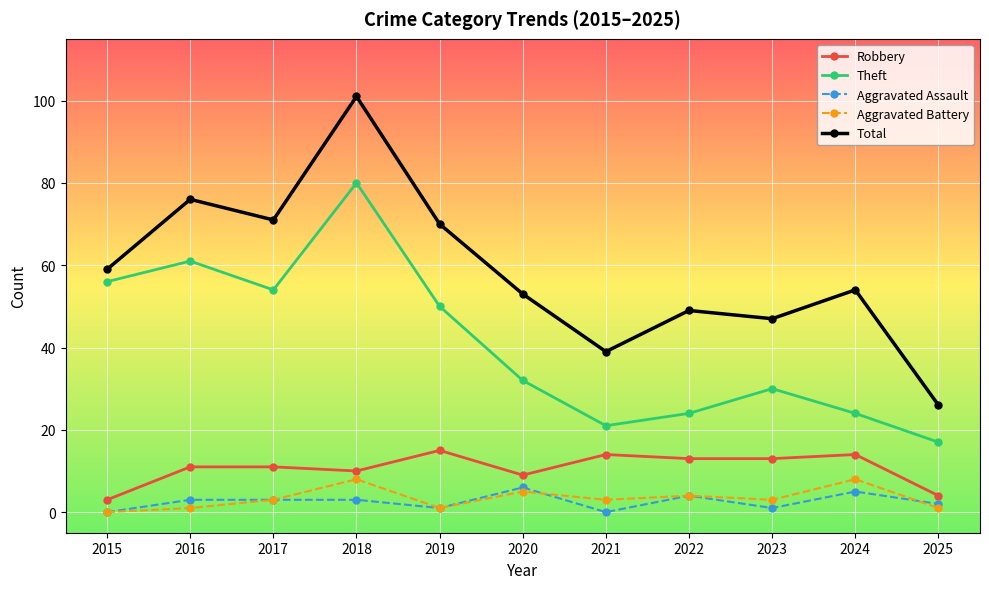

What is the value of the Aggravated Battery point at the 9th from the left?

3